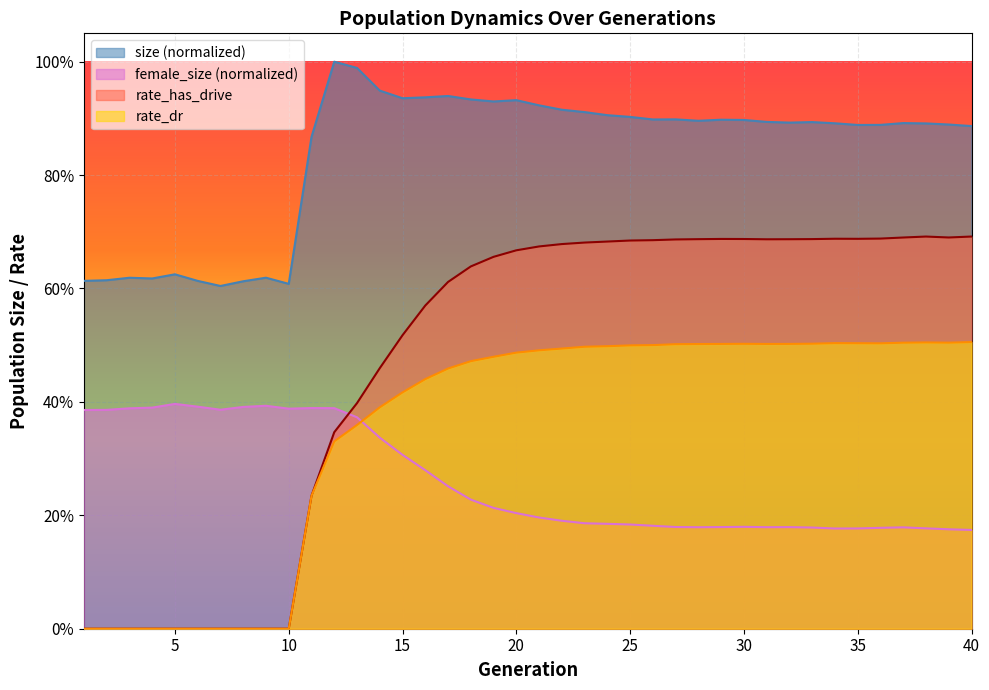

What is the difference between the second highest and minimum values in the rate_dr series?

0.5